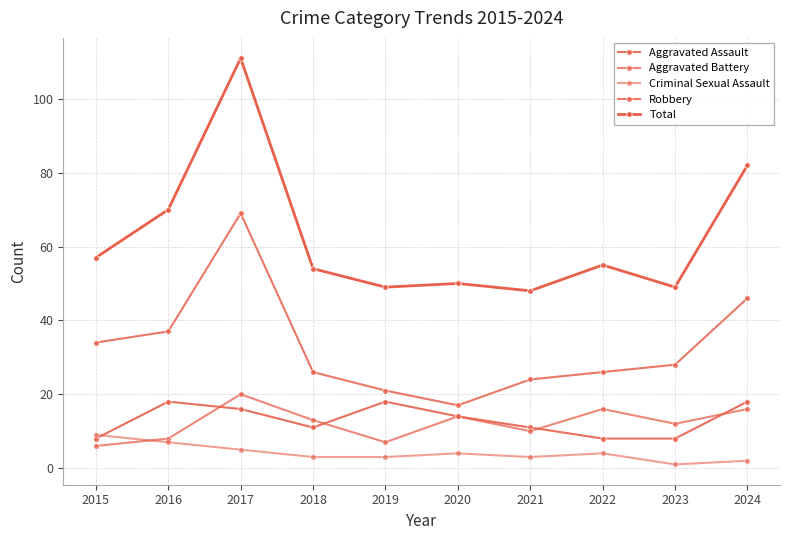

Does the chart have visible grid lines?

Yes